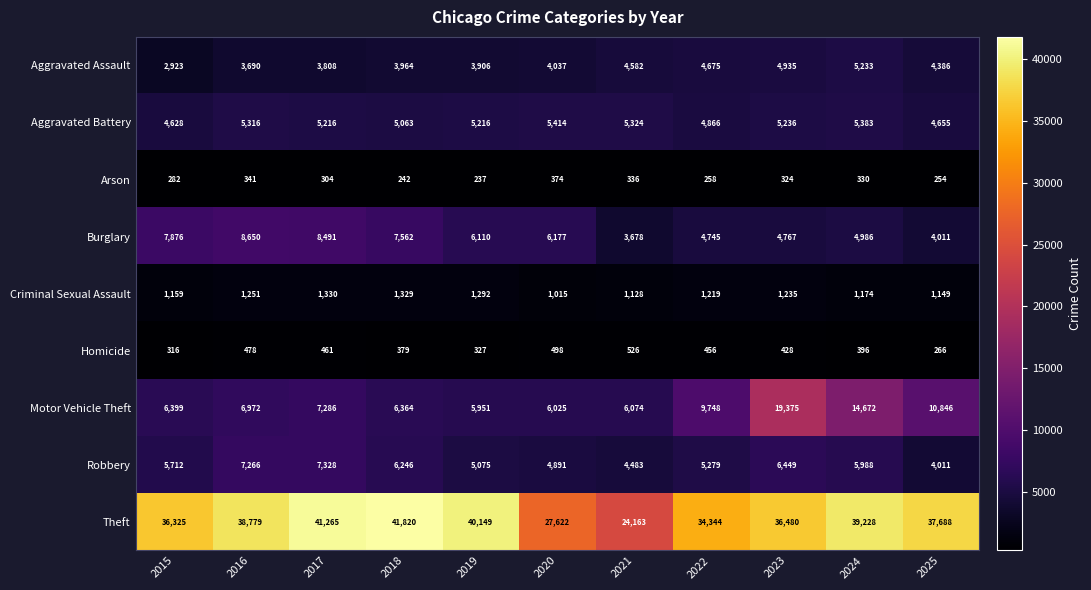

Rank the series by their maximum value, from highest to lowest.

Theft, Motor Vehicle Theft, Burglary, Robbery, Aggravated Battery, Aggravated Assault, Criminal Sexual Assault, Homicide, Arson